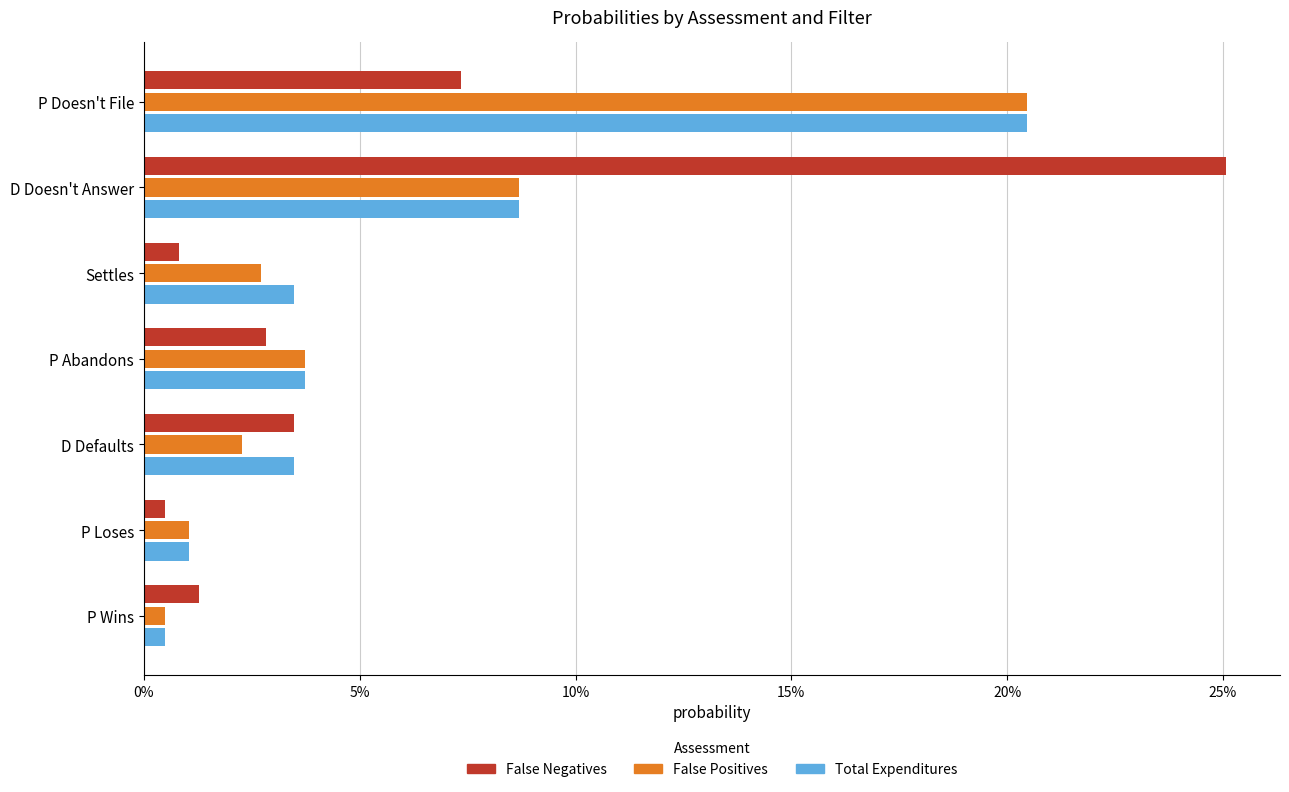

What are all the series names shown in the legend?

False Negatives, False Positives, Total Expenditures